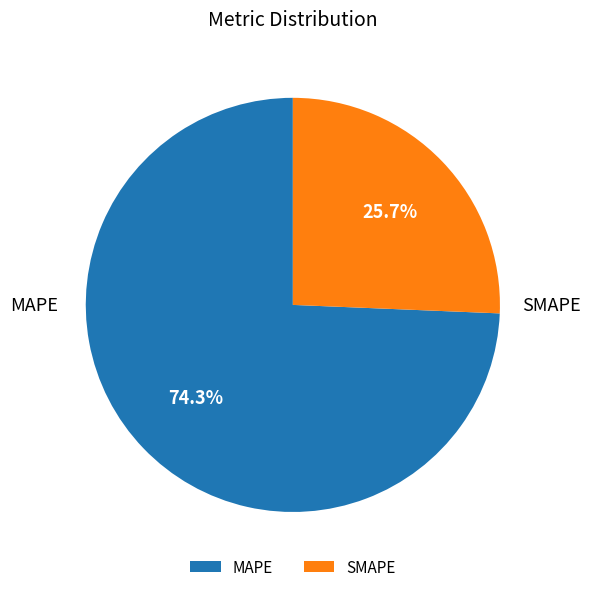

Is SMAPE the majority of the pie?

No